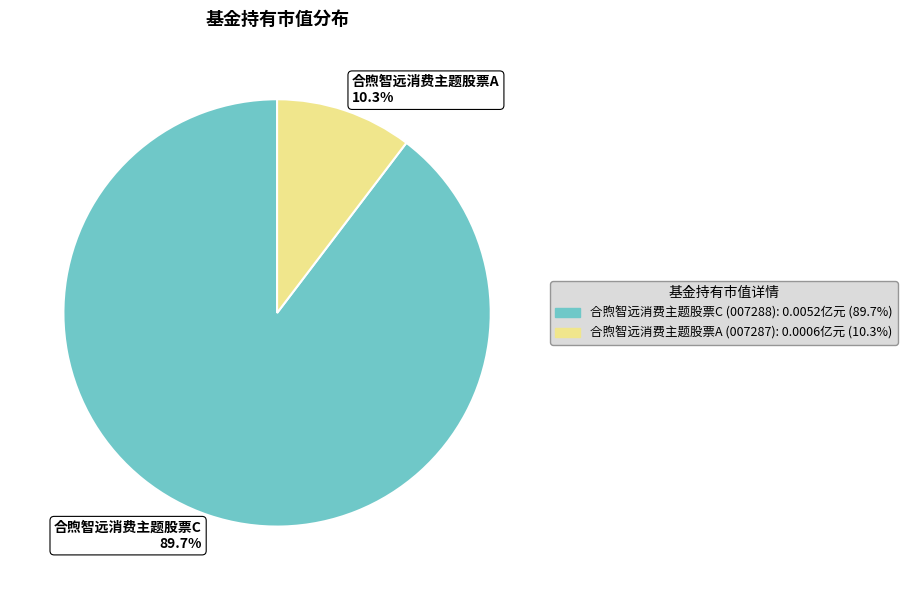

To the nearest percent, what is the average slice percentage?

50%